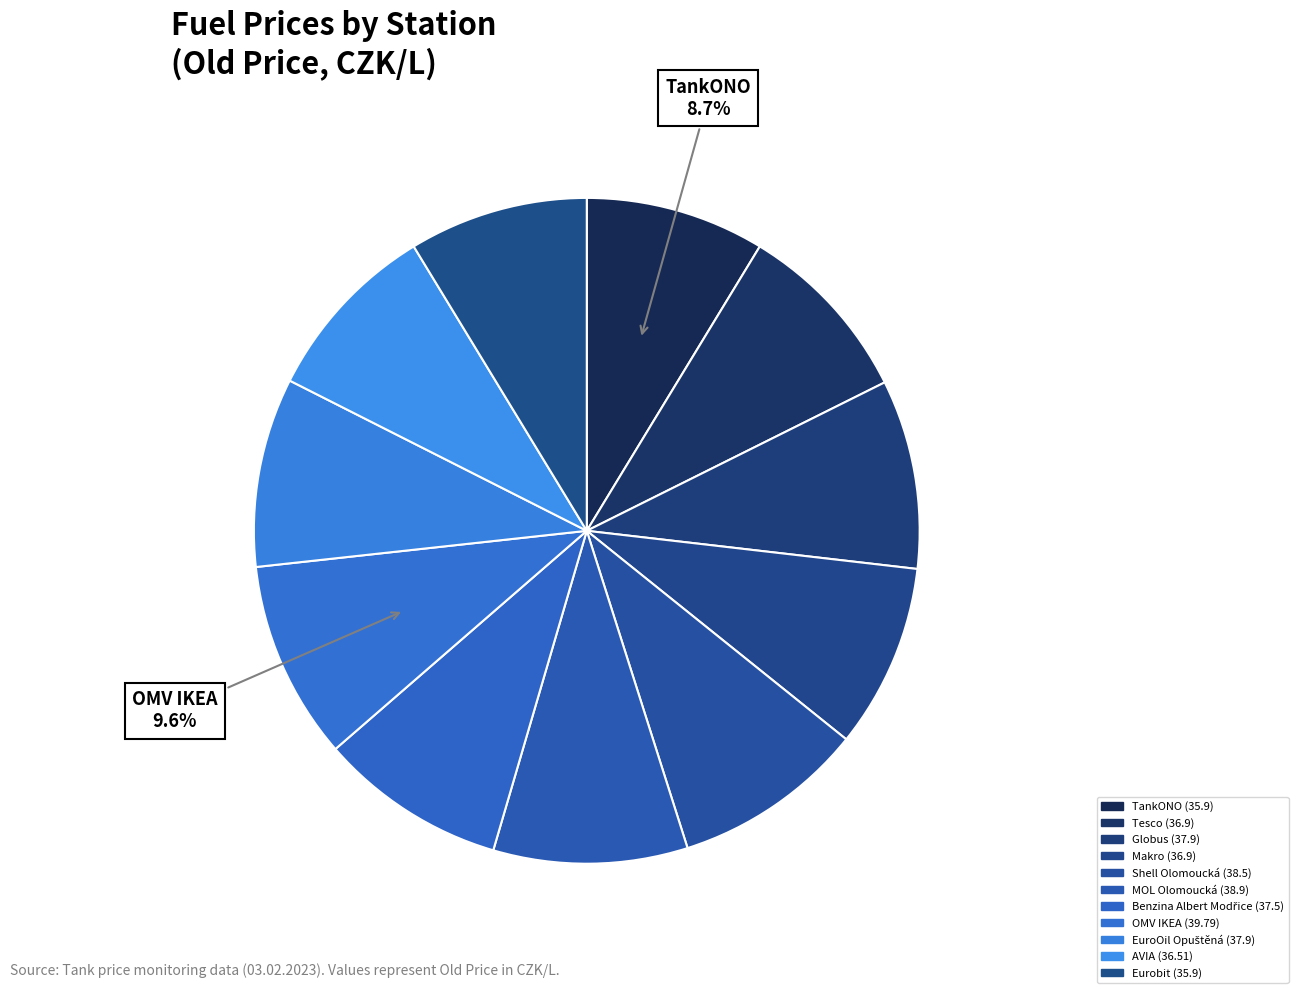

Count the number of slices in the pie.

11